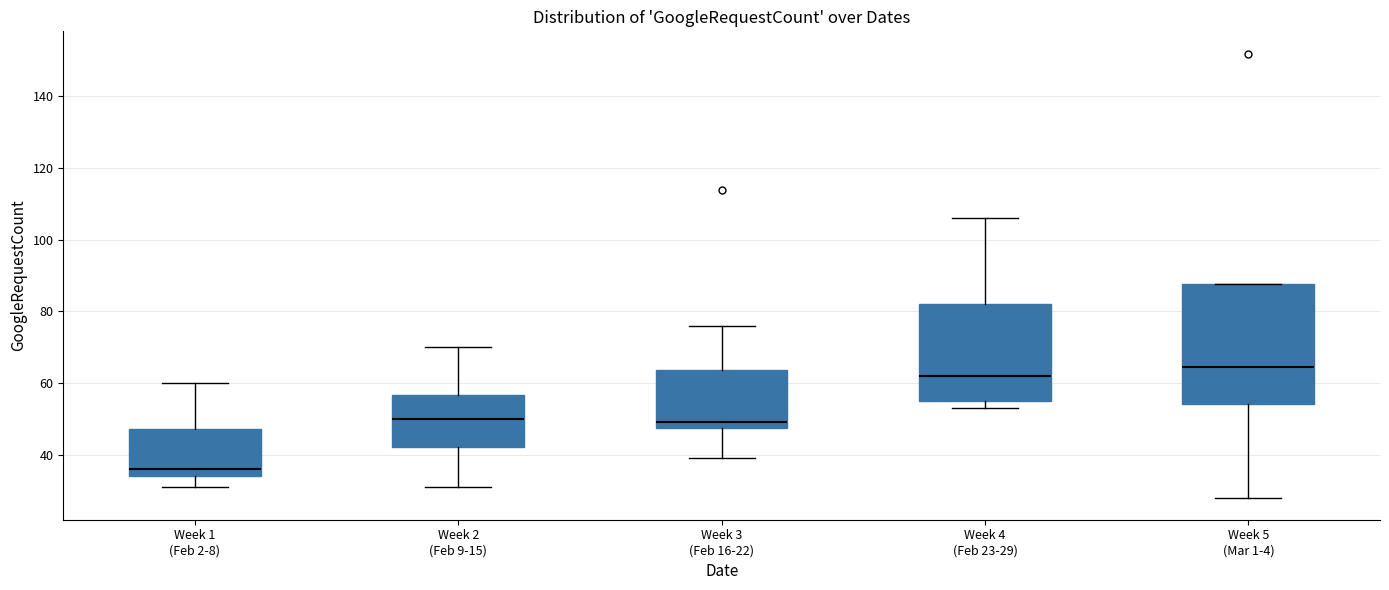

Reading left to right, transcribe this box plot: for each box, give where its median line is, the range the box spans, and where its two whiskers end, as read against the y-axis. The values are not printed on the chart, so give them approximately, as read against the axis.

Week 1 (Feb 2-8): median 36, box 34 to 48, whiskers 32 to 60
Week 2 (Feb 9-15): median 50, box 42 to 56, whiskers 32 to 70
Week 3 (Feb 16-22): median 50, box 48 to 64, whiskers 40 to 76
Week 4 (Feb 23-29): median 62, box 56 to 82, whiskers 54 to 106
Week 5 (Mar 1-4): median 64, box 54 to 88, whiskers 28 to 88